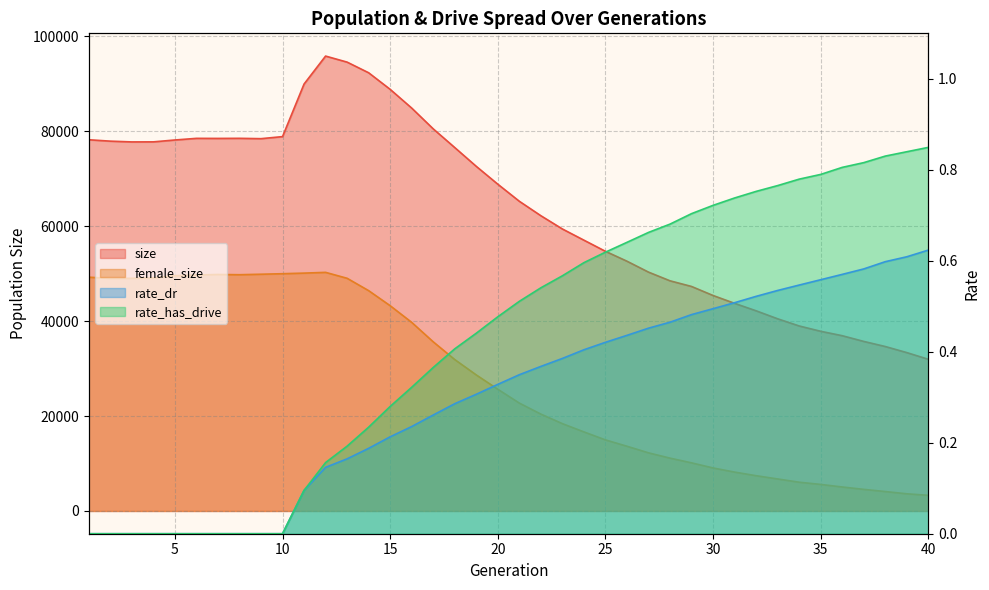

Rank the series by their maximum value, from highest to lowest.

size, female_size, rate_has_drive, rate_dr